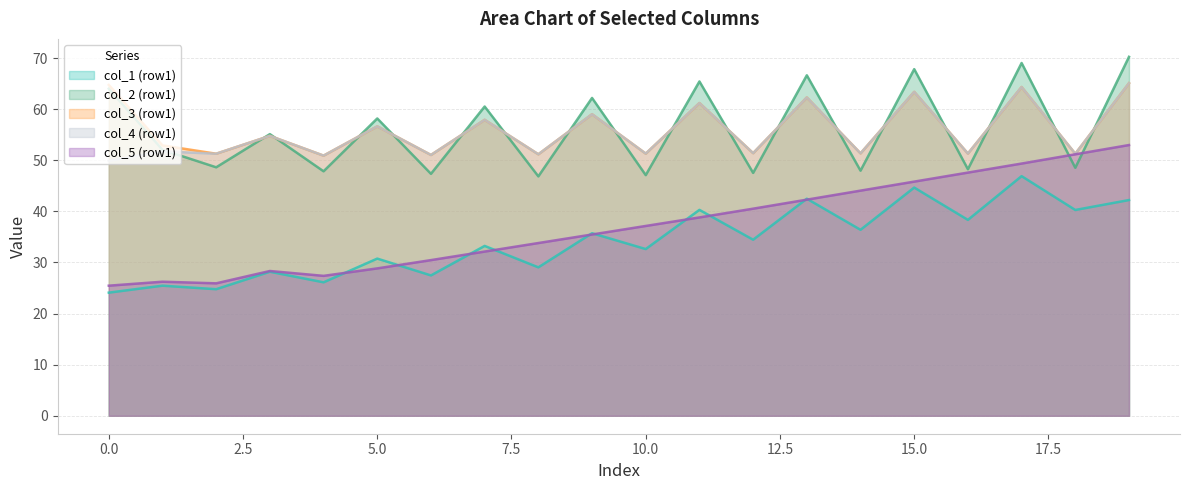

Where is the first local maximum for col_2_r1?

3